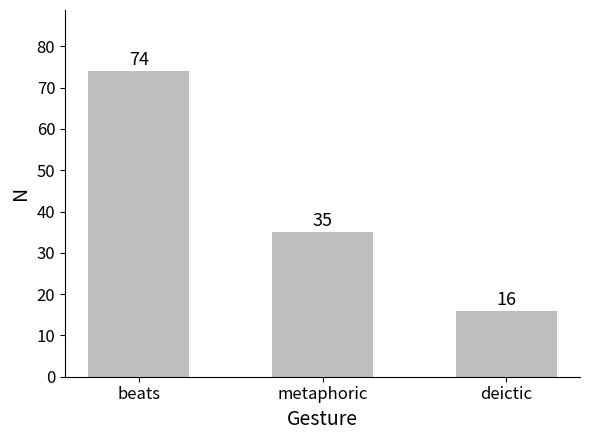

Reading left to right, list all the values displayed in this chart.

beats=74	metaphoric=35	deictic=16